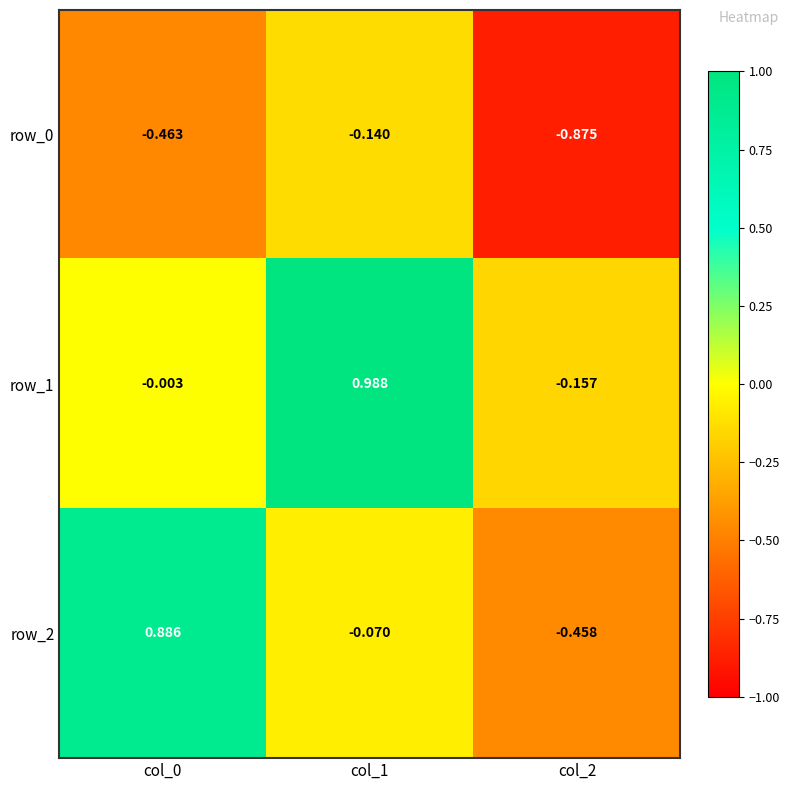

Is the value of row_1 at col_2 greater than the value of row_0 at col_1?

No